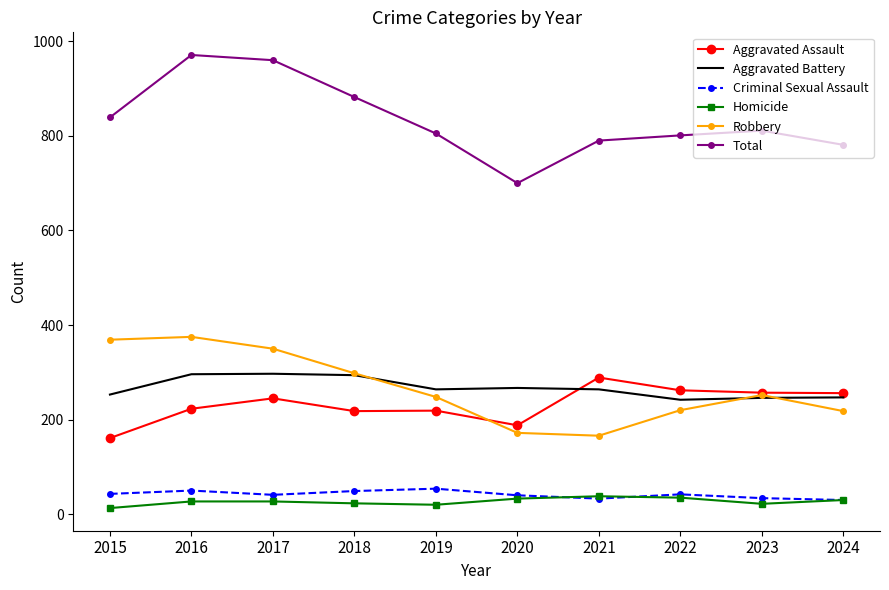

What is the greatest value displayed?

971